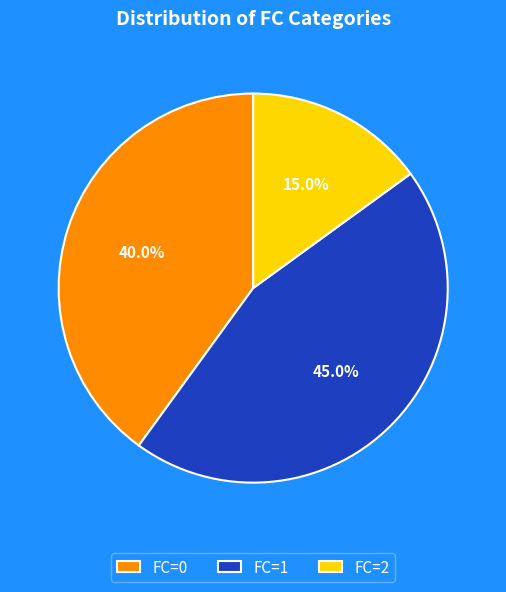

What is the largest slice in the pie chart?

FC=1